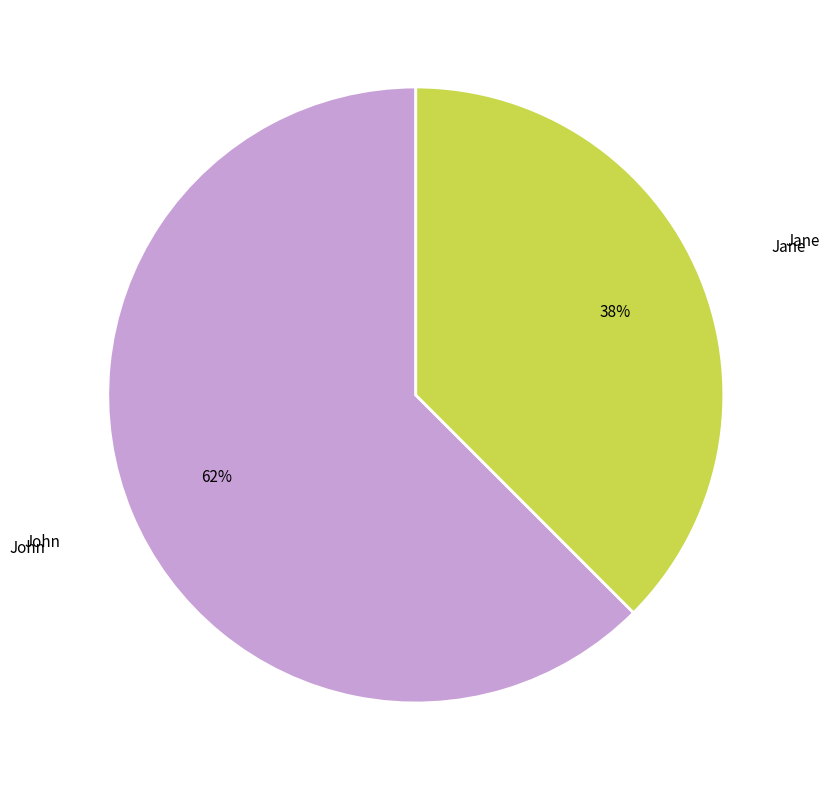

To the nearest percent, what portion does Jane represent?

38%